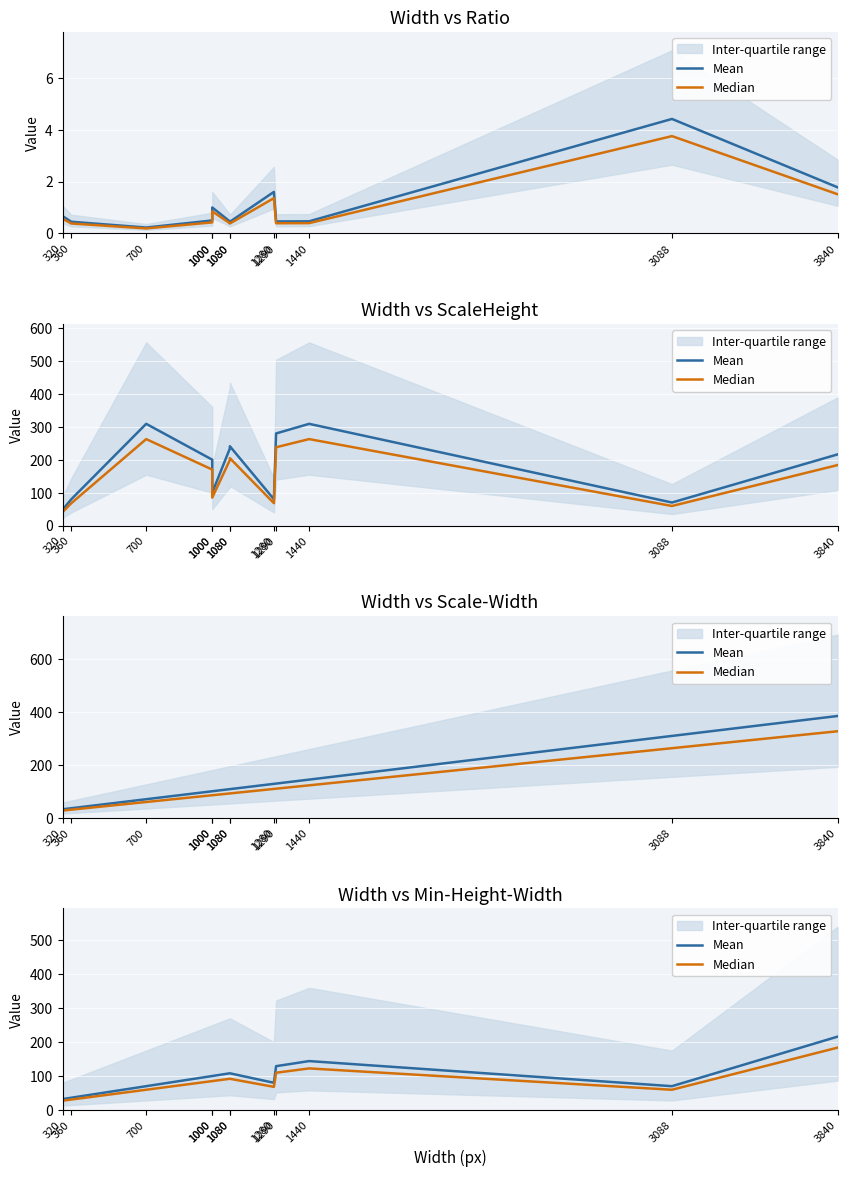

What is the value of the Median point at the 6th from the left?

91.8